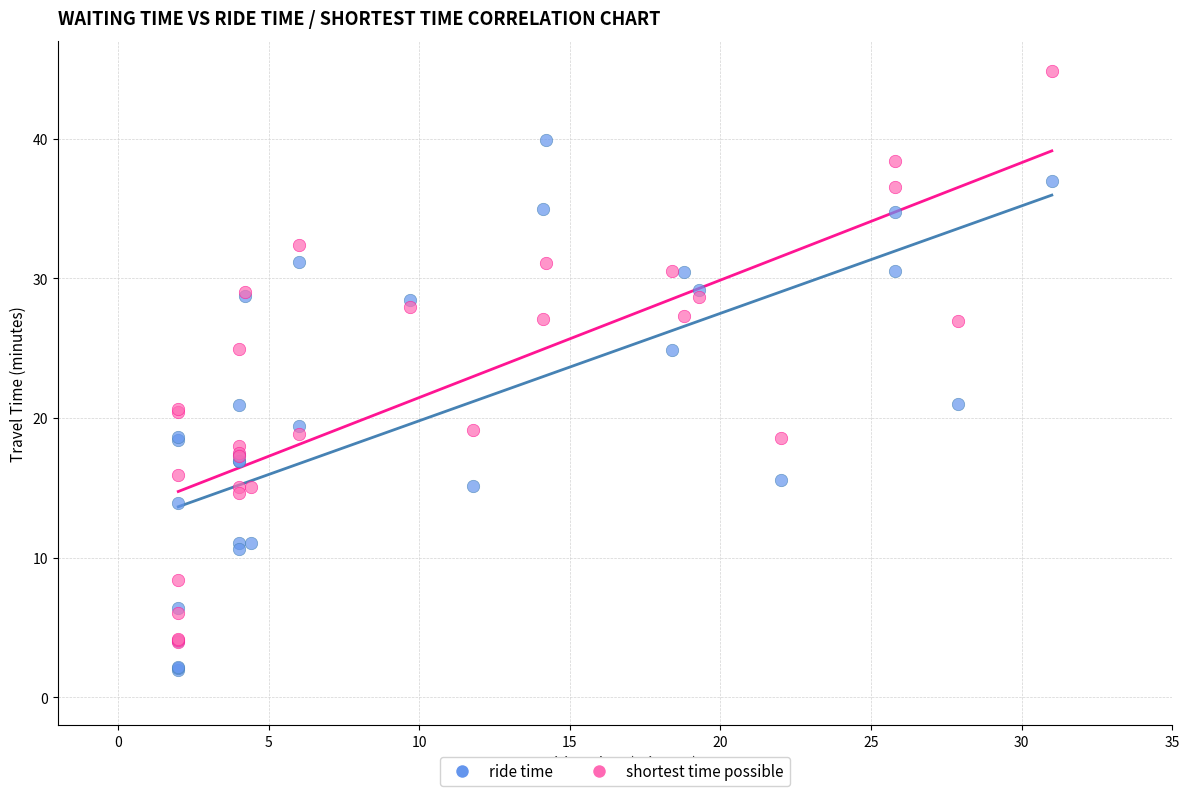

Which series contains the highest Y value?

shortest time possible